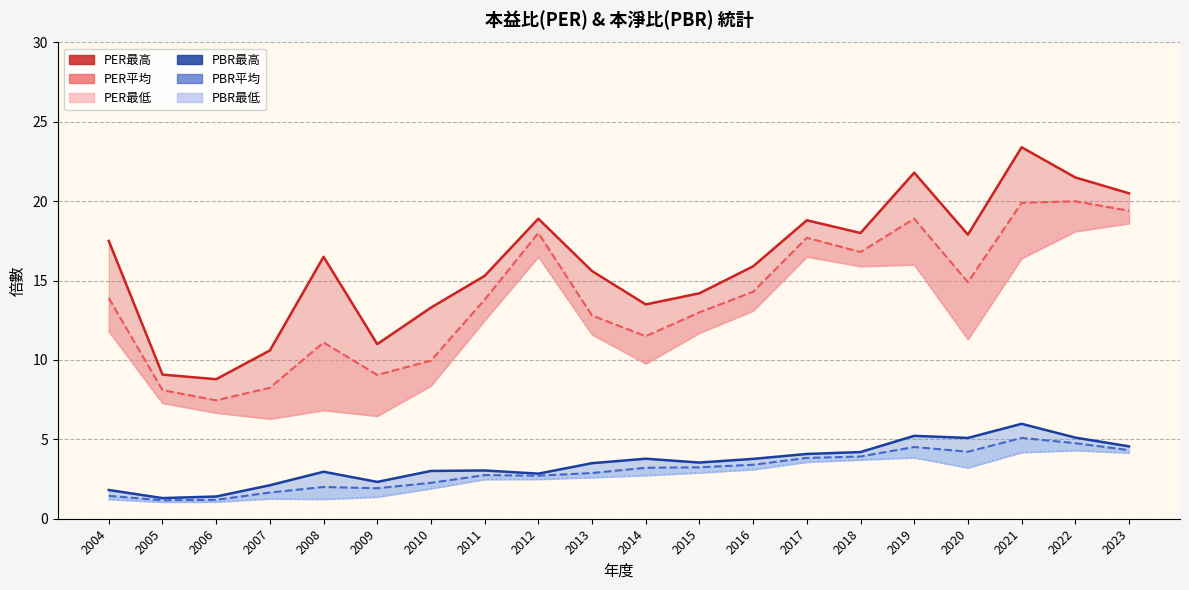

Between 2017 and 2015, which is larger?

2017